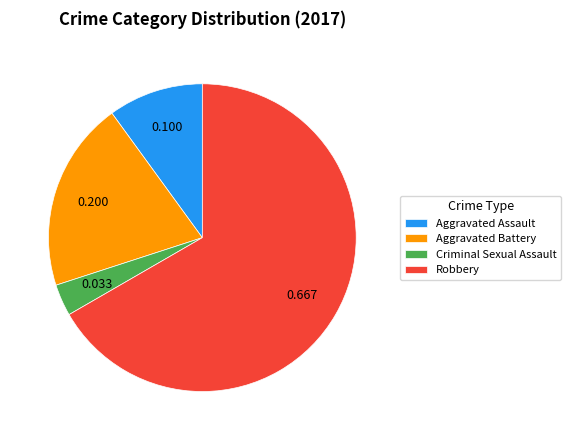

Do Robbery and Criminal Sexual Assault together represent more than half of the pie?

Yes